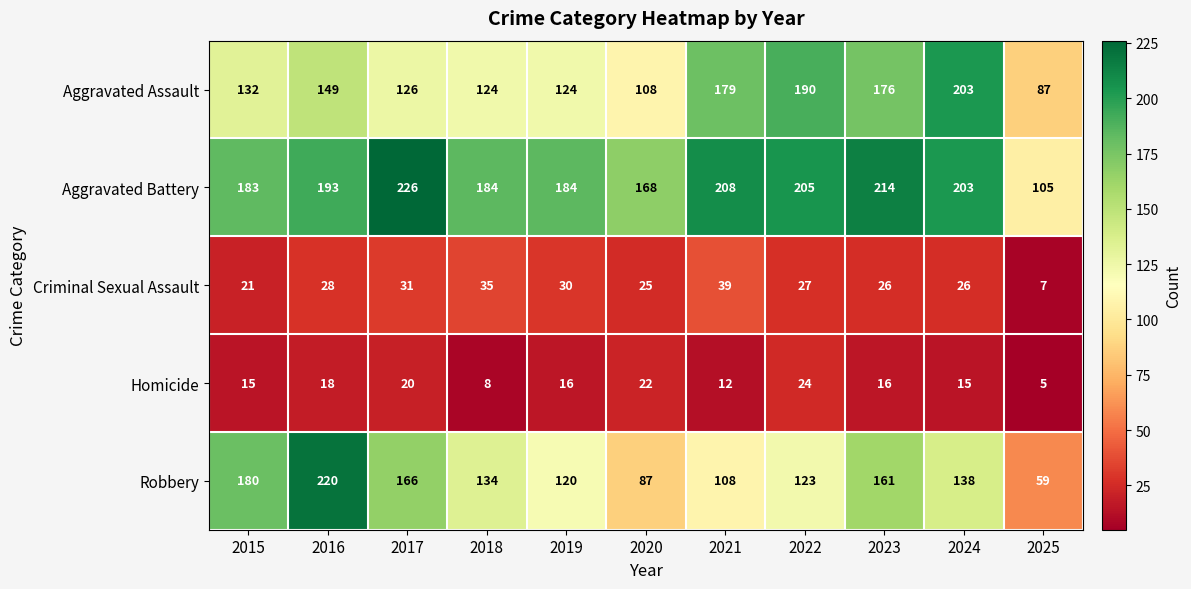

How many data points does each series have?

11